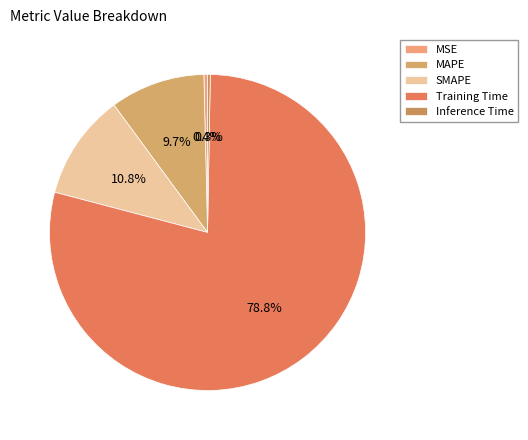

To the nearest percent, what is the combined percentage of MSE and Inference Time?

1%